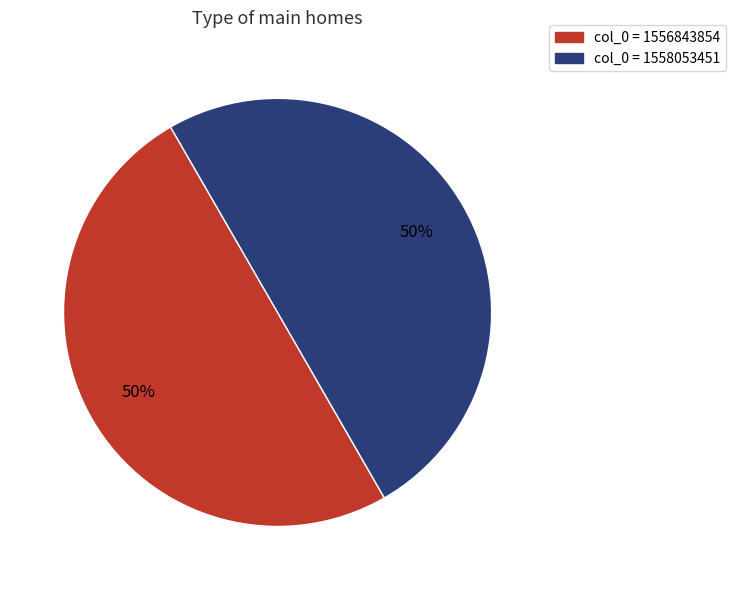

How many slices are in this pie chart?

2